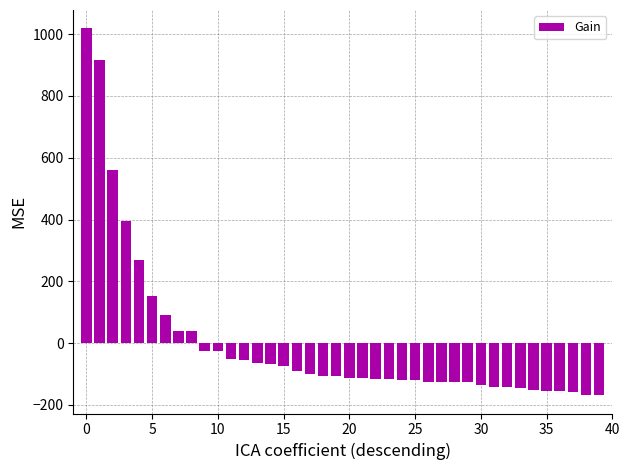

What is the value of the 3rd bar from the left?

559.9